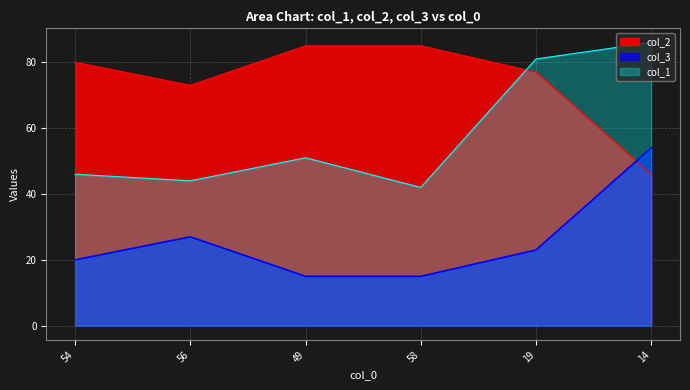

Where does the col_3 series first go above 23?

56